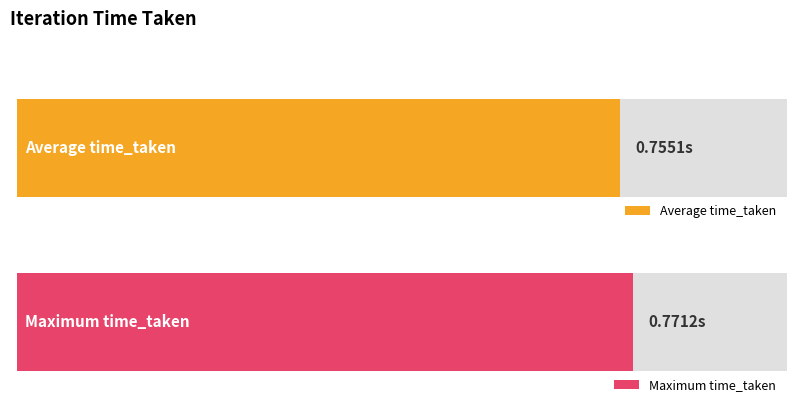

Does the chart contain stacked bars?

No